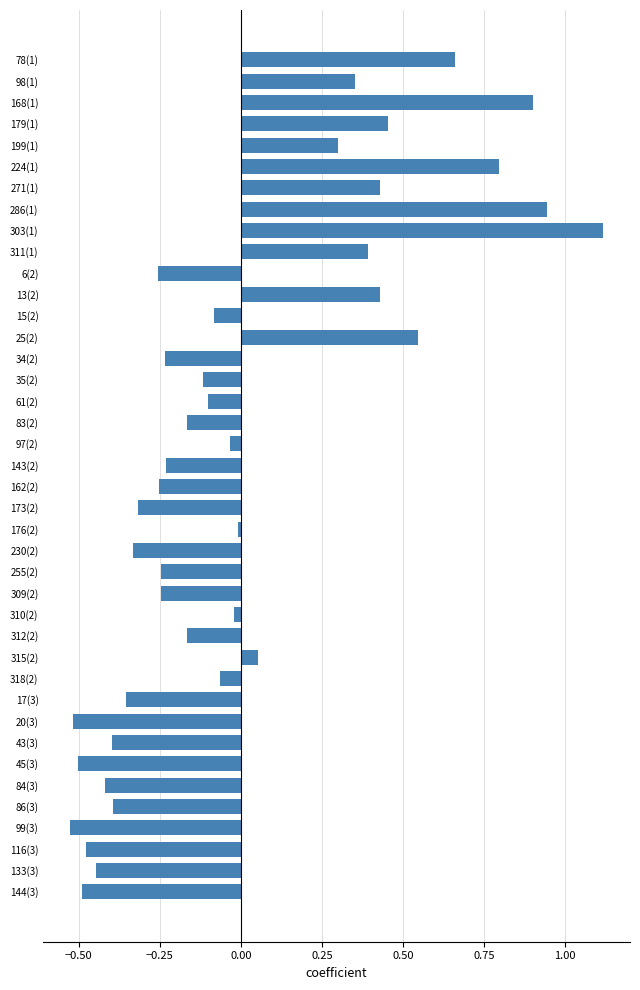

What is the sum of the values at 168(1) and 179(1)?

1.4